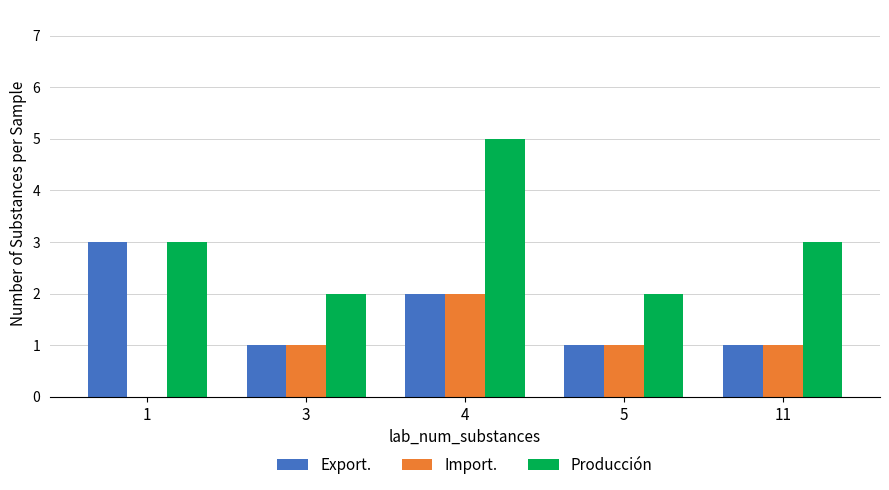

What is the sum of the Export. values at 11 and 1?

4